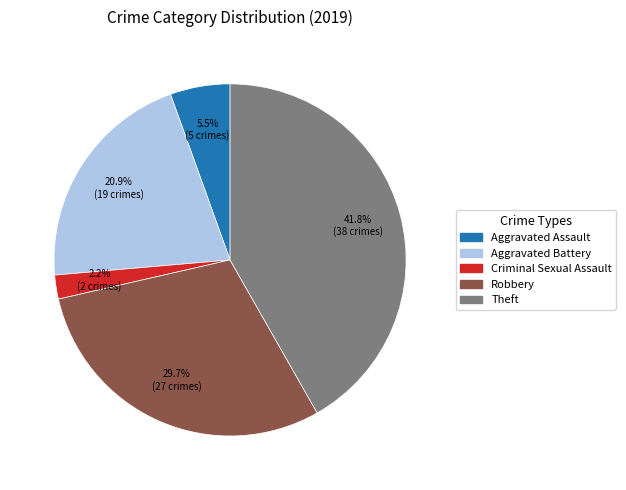

To the nearest percent, what is the combined percentage of Theft and Aggravated Battery?

63%